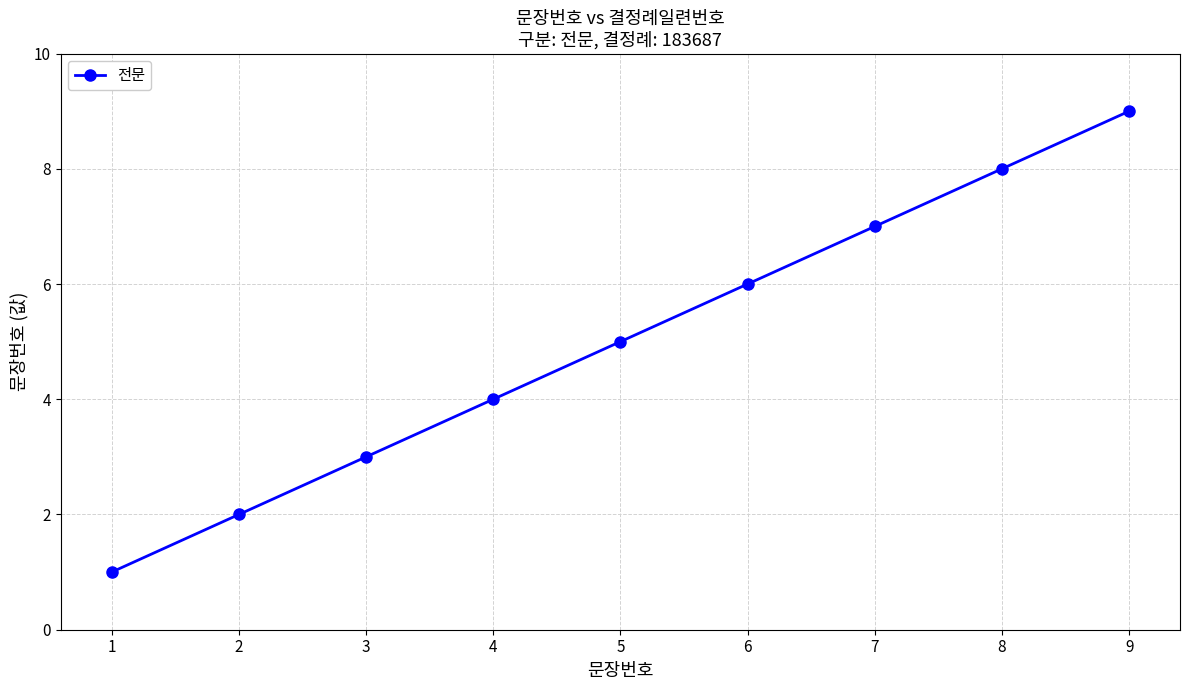

What is the ratio of the value at 6 to the value at 3?

2.0